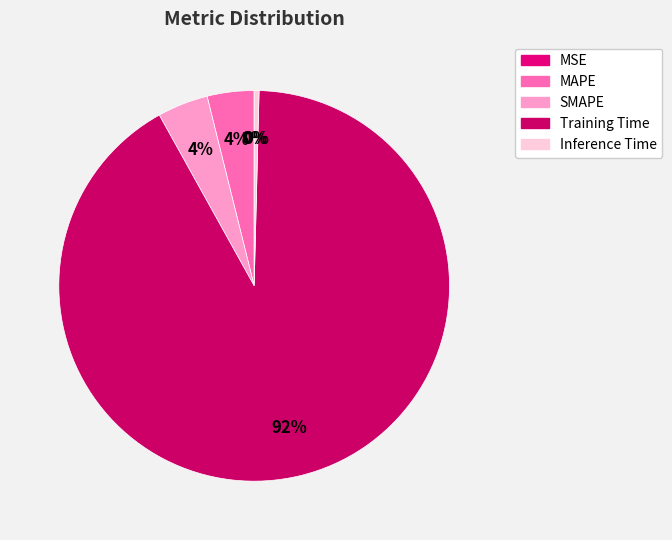

What is the change in value from SMAPE to Training Time?

+3.5